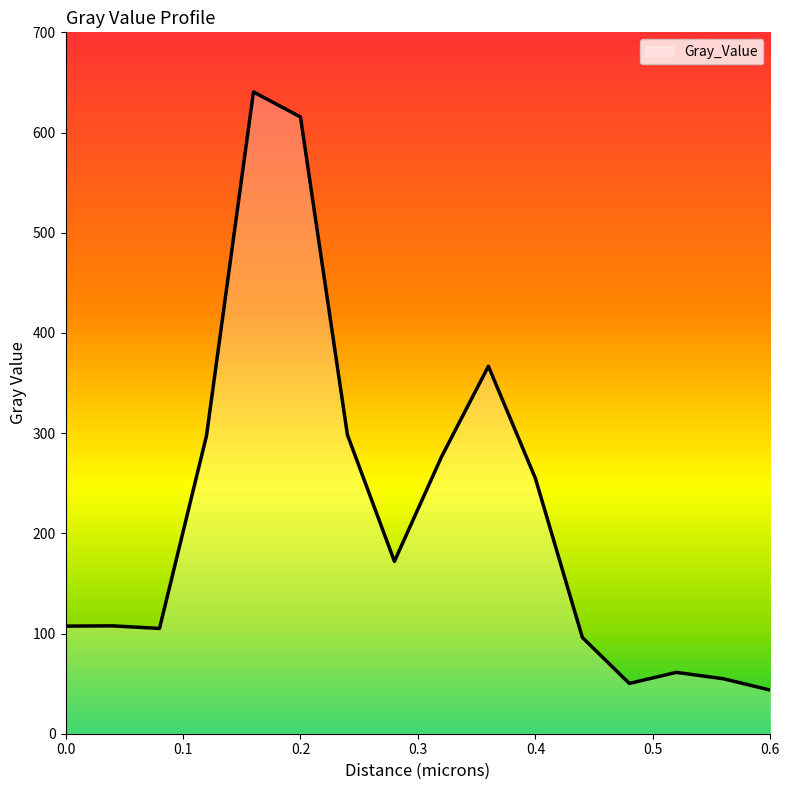

What is the maximum value shown in the chart?

640.5